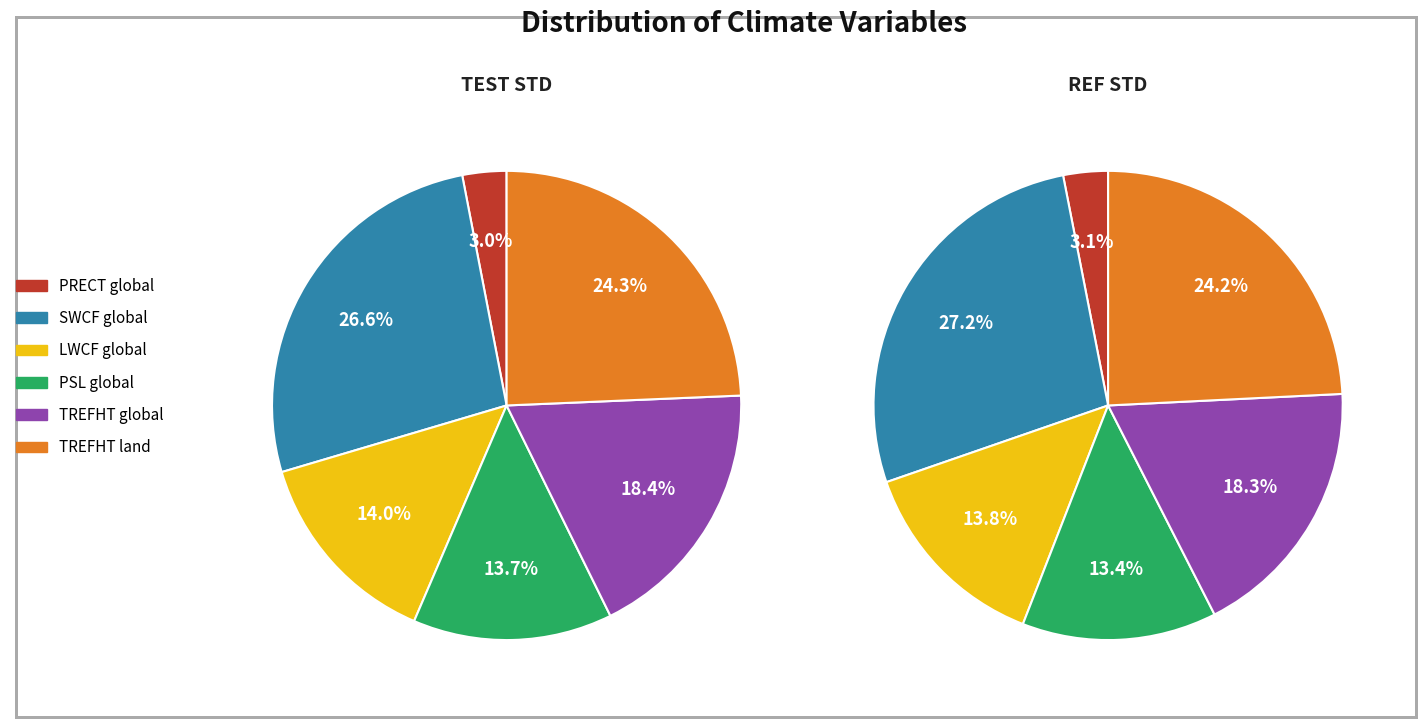

Does LWCF global represent more than half of the total?

No